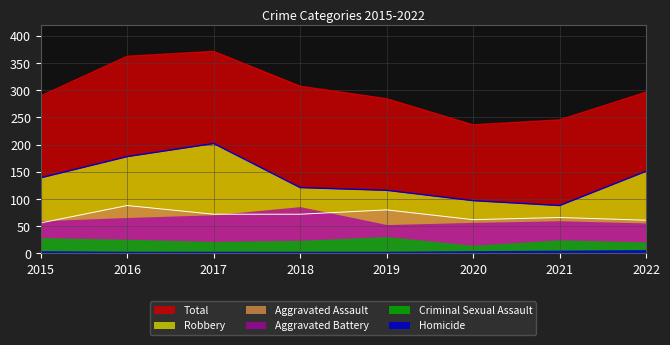

At how many categories does at least one series exceed 168?

8